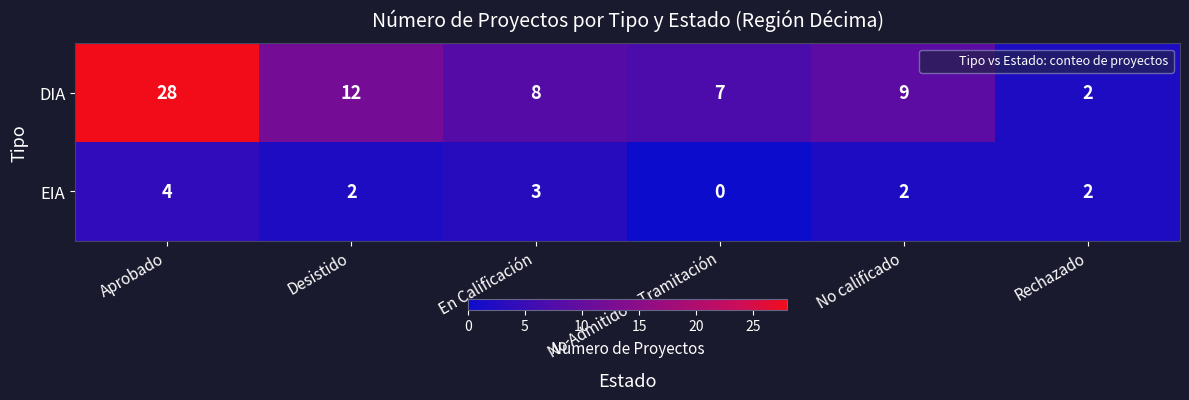

Is it true that EIA equals 3 at No calificado?

False